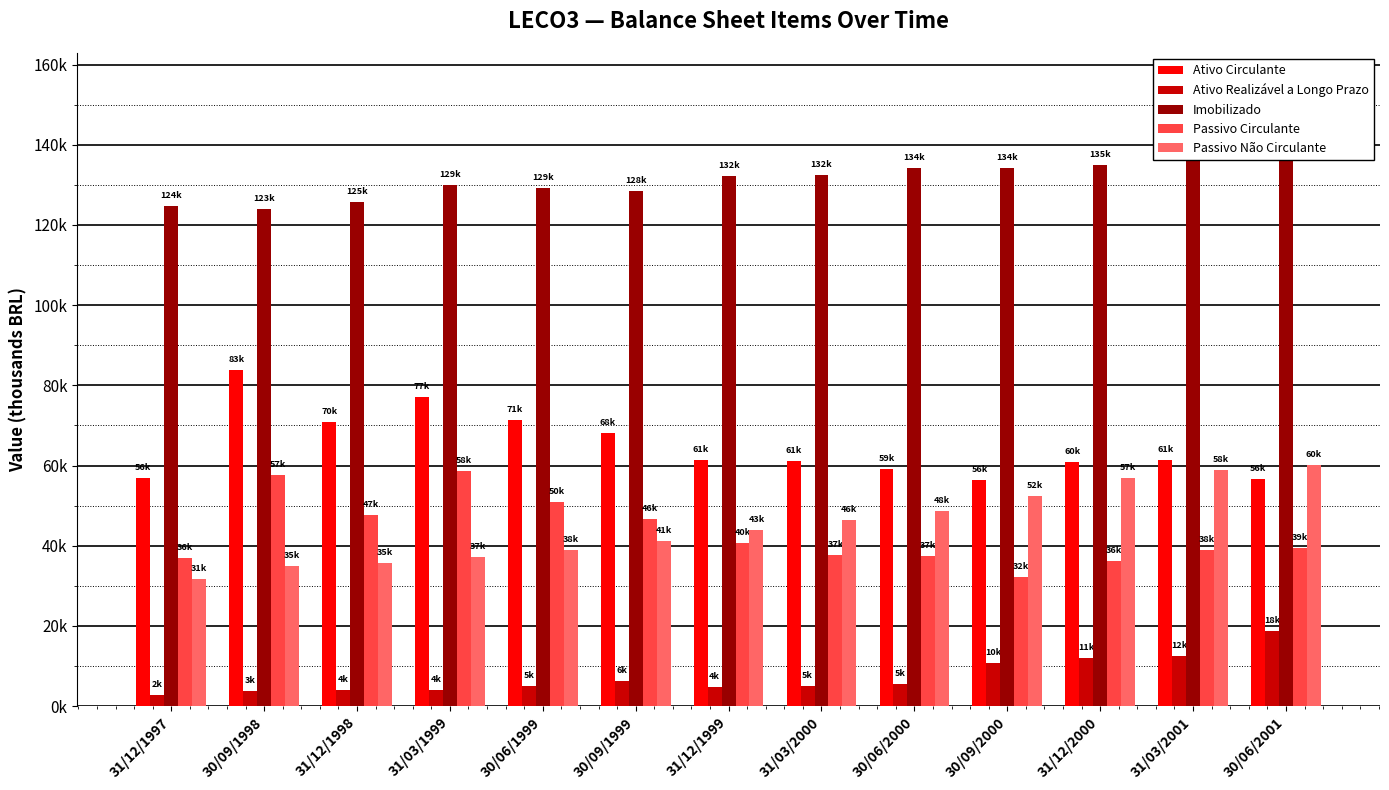

Which label corresponds to the smallest value in the chart?

31/12/1997